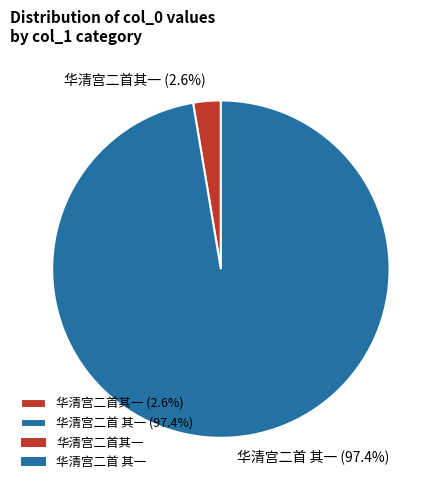

To the nearest percent, what percentage of the pie is 华清宫二首 其一?

97%